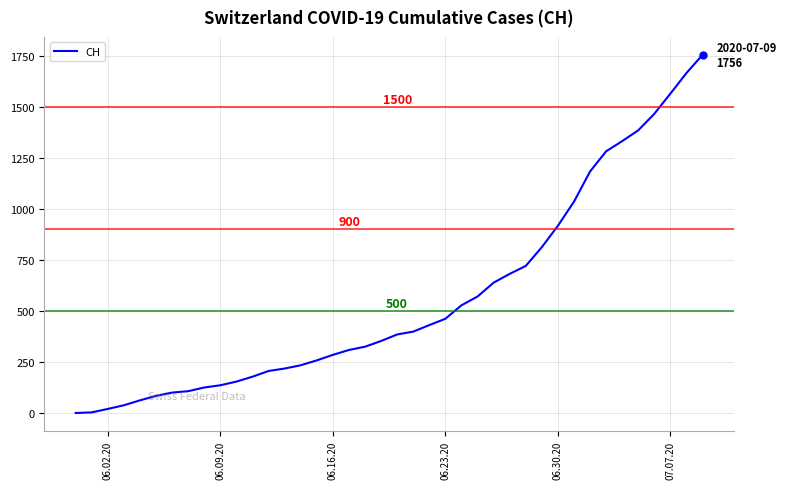

What is the sum of all values?

22422